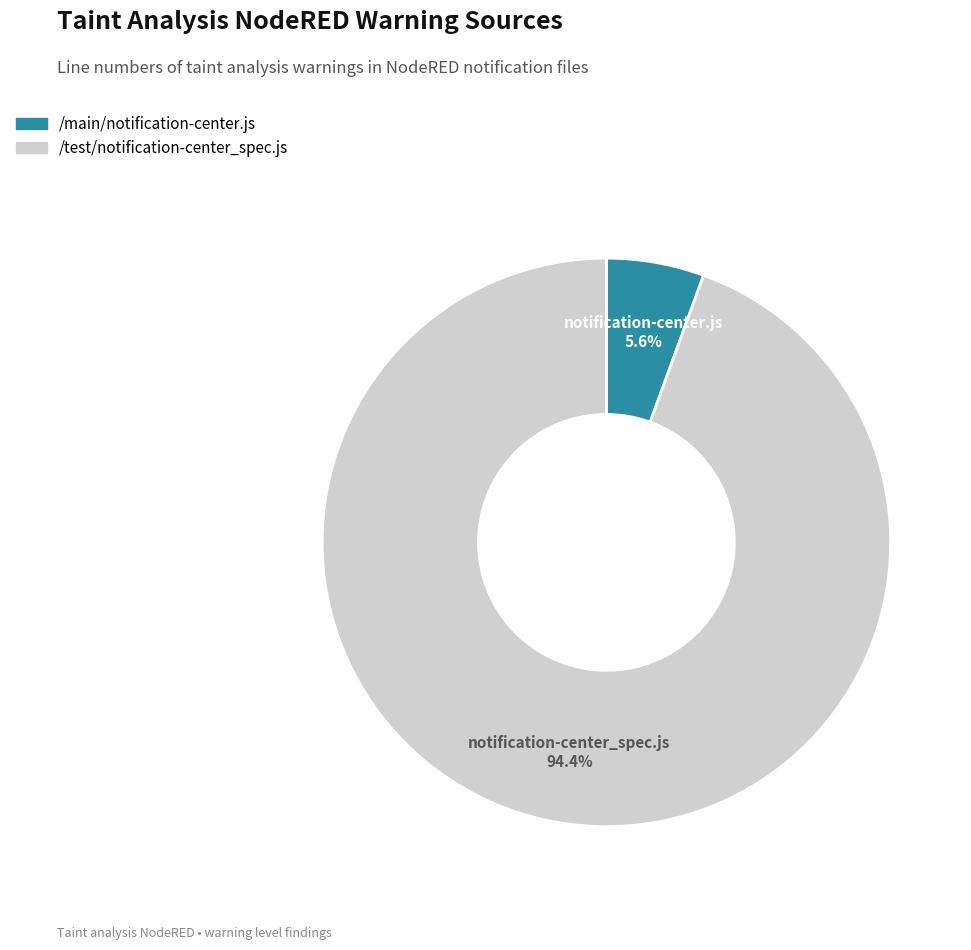

Count the number of slices in the pie.

2